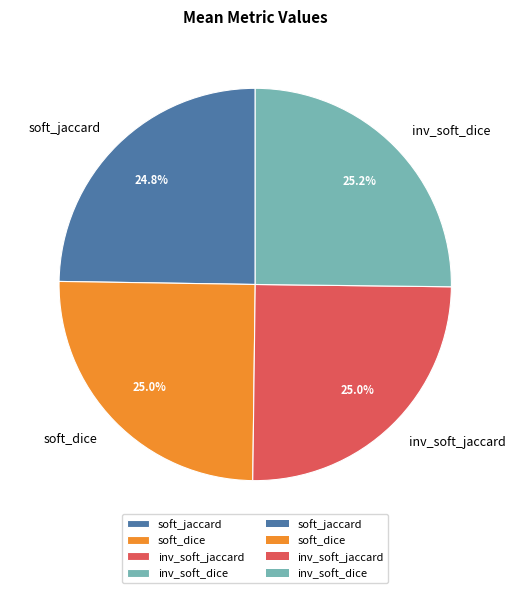

Does any single category account for the majority?

No